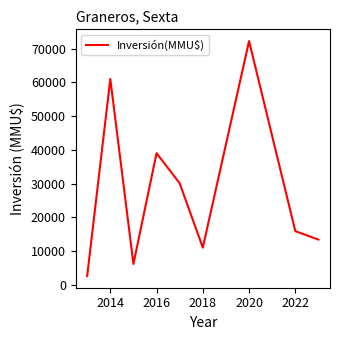

What is the greatest value displayed?

72260